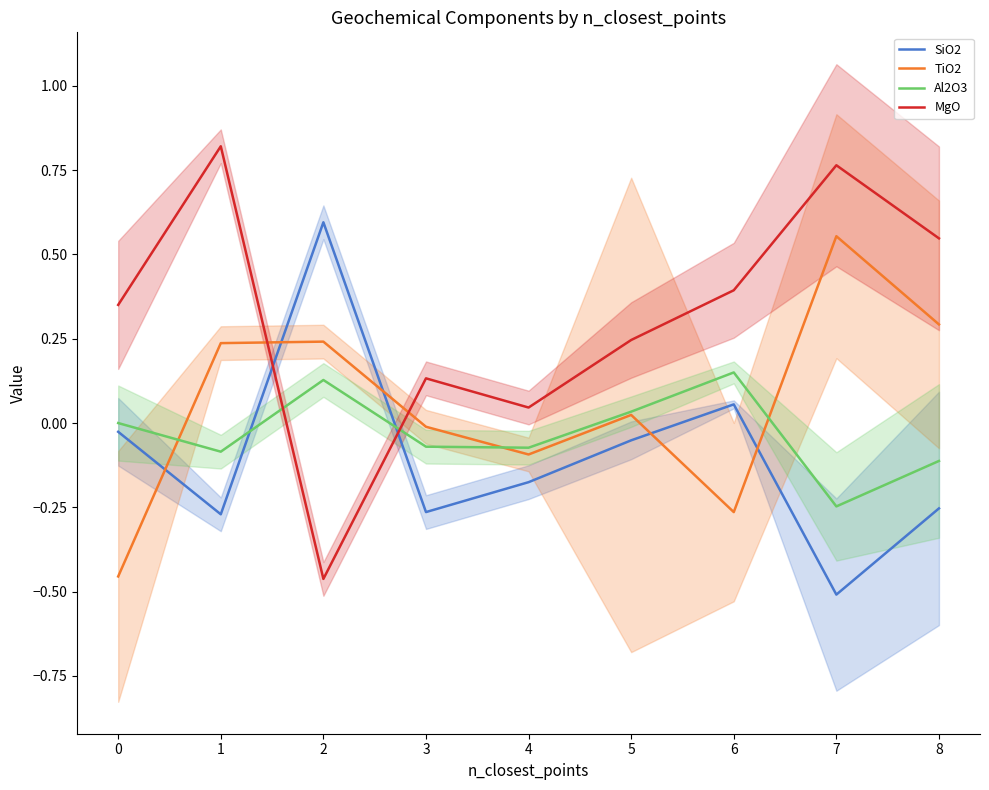

How many intersections are there between SiO2 and TiO2?

5